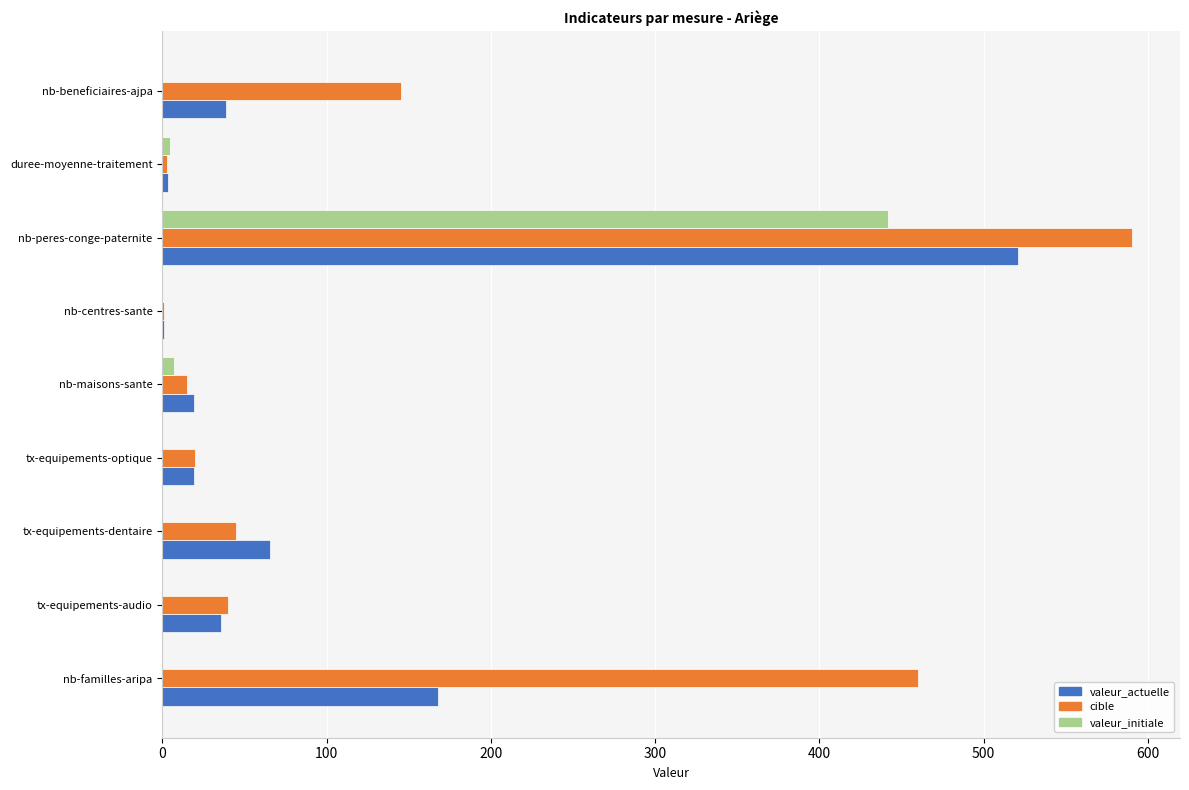

Between tx-equipements-dentaire and nb-beneficiaires-ajpa, which series saw the biggest shift?

cible